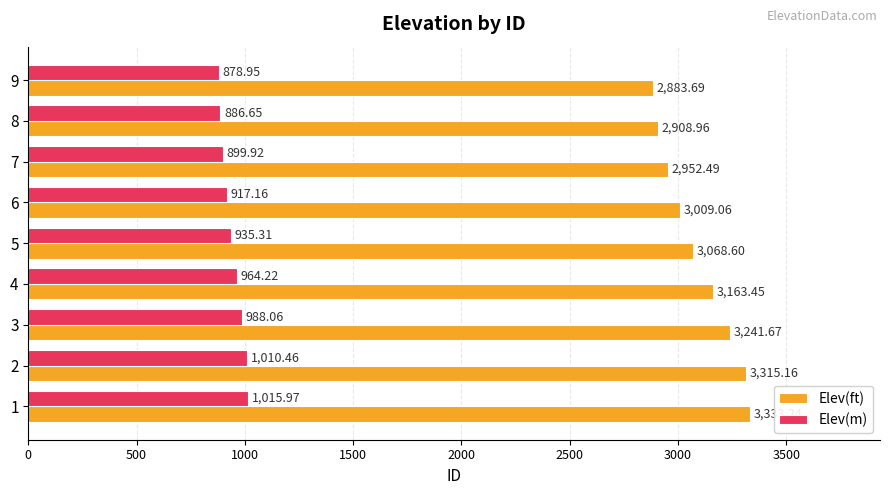

What is the difference between the second highest and minimum values in the Elev(ft) series?

431.5